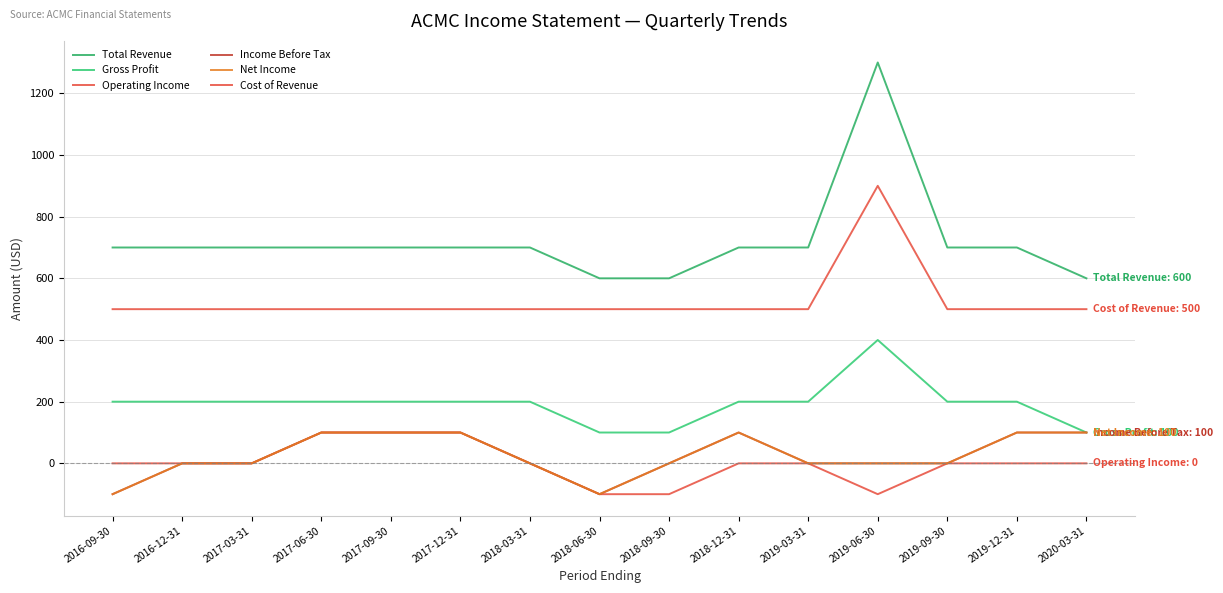

What is the maximum value shown in the chart?

1300